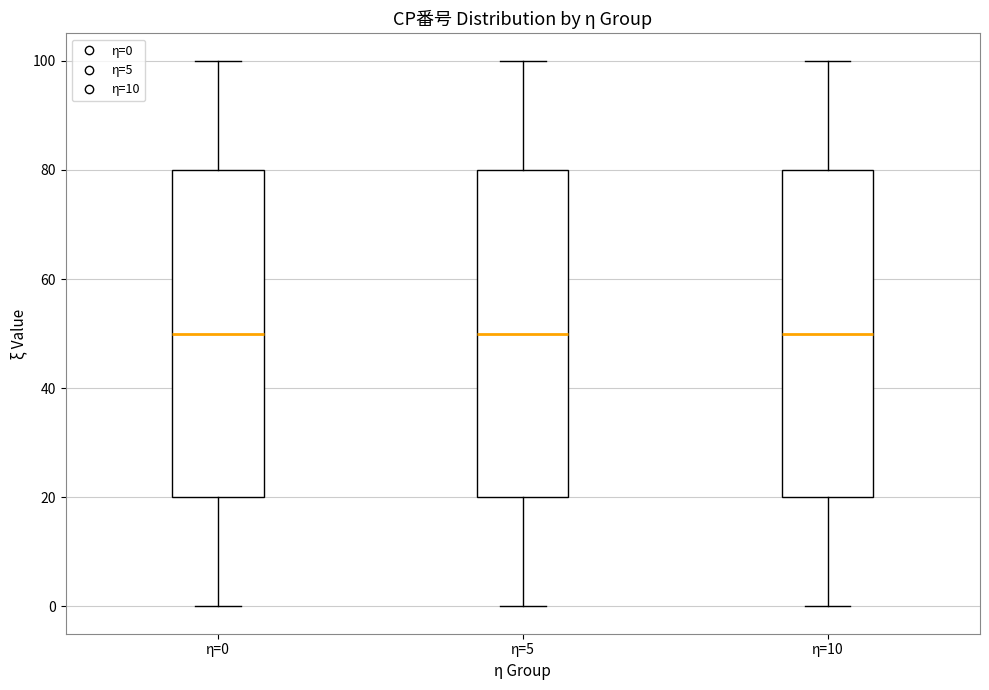

Reading left to right, read every box against the y-axis: the position of its median line, the range the box covers, and the ends of its whiskers. The values are not printed on the chart, so give them approximately, as read against the axis.

η=0: median 50, box 20 to 80, whiskers 0 to 100
η=5: median 50, box 20 to 80, whiskers 0 to 100
η=10: median 50, box 20 to 80, whiskers 0 to 100